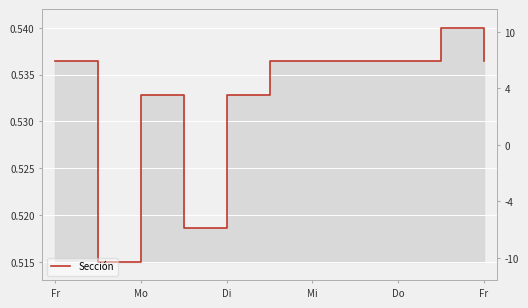

True or false: the data has more than 1 interior local peaks.

True